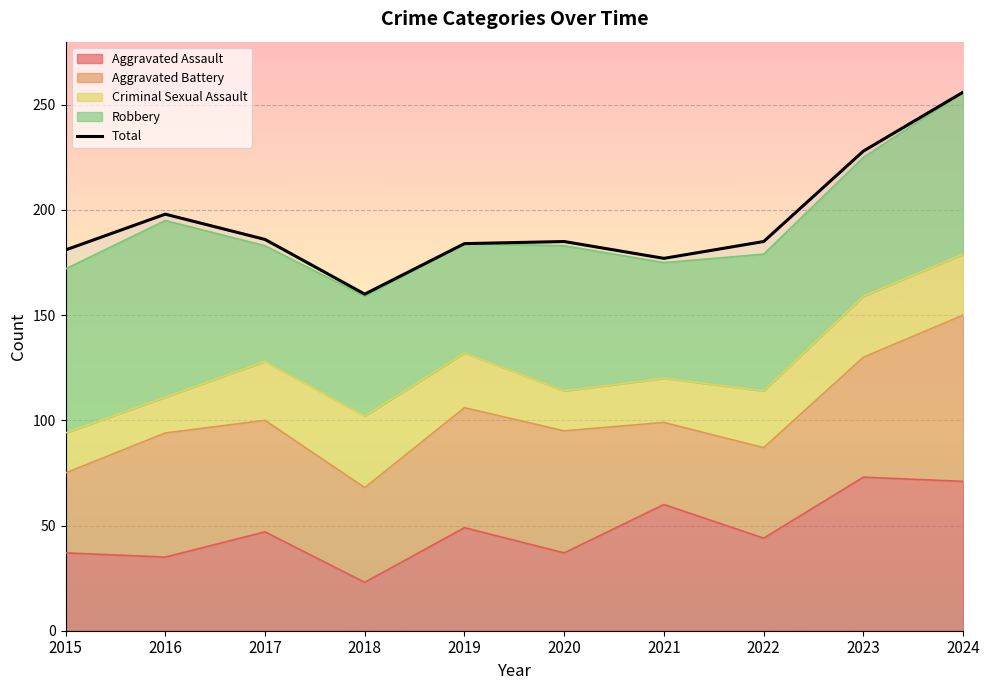

True or false: Criminal Sexual Assault and Aggravated Battery cross at least once.

False